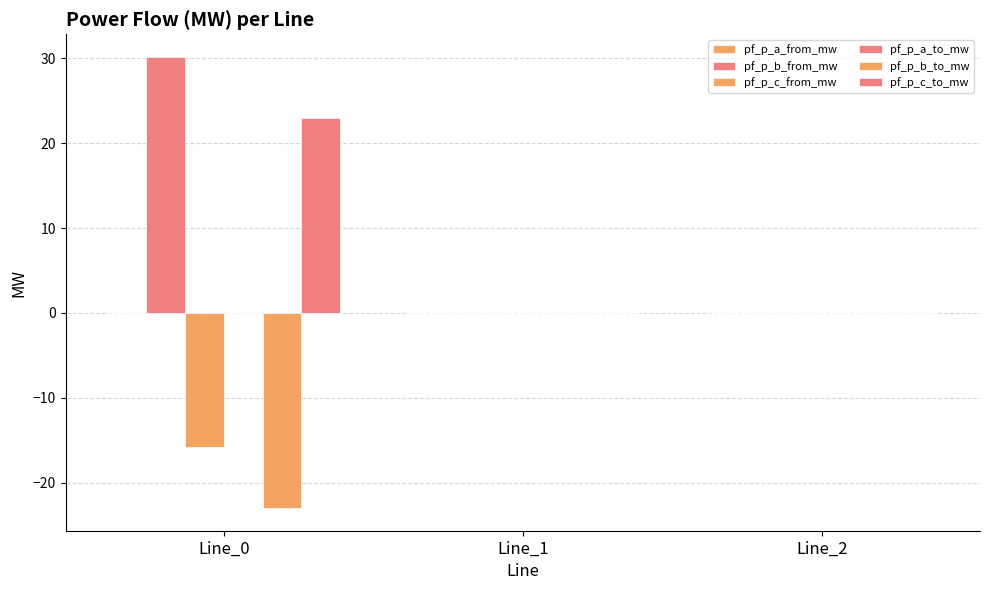

What is the average value of the pf_p_b_to_mw series?

-7.7